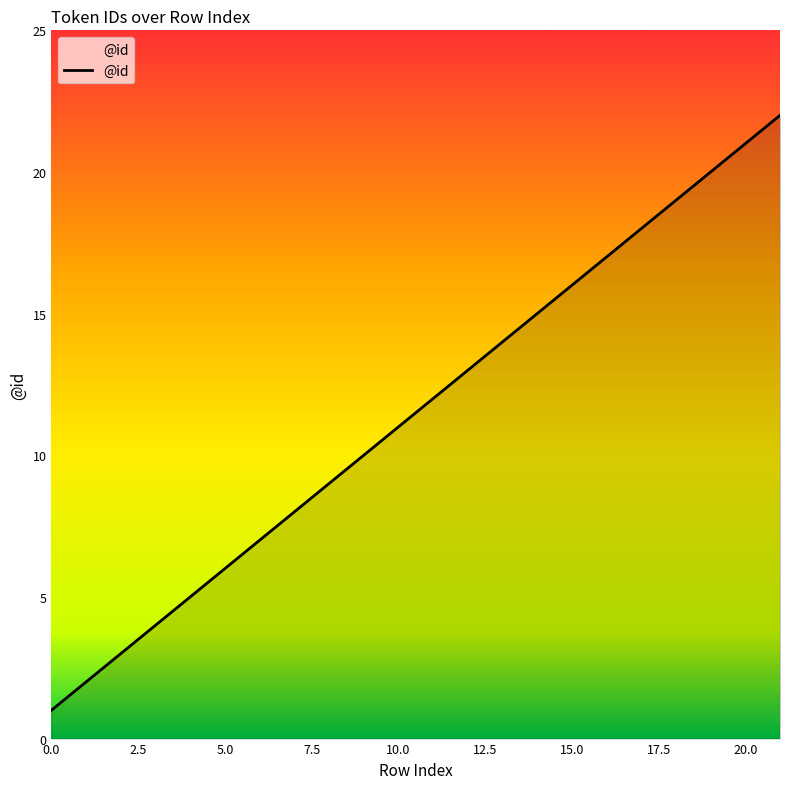

What is the difference between the maximum and minimum values?

21